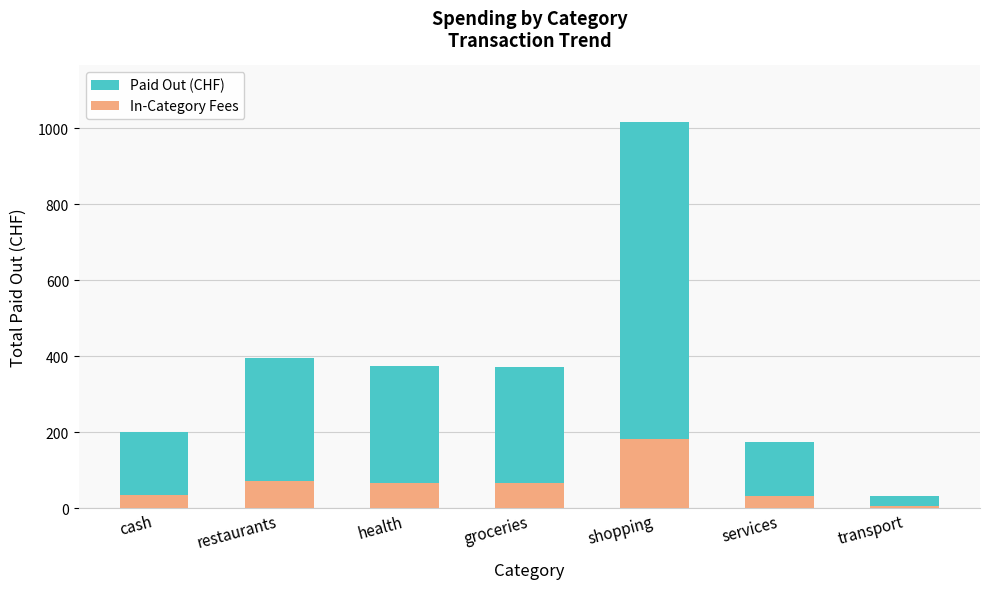

What is the average value of the Paid Out (CHF) series?

366.3